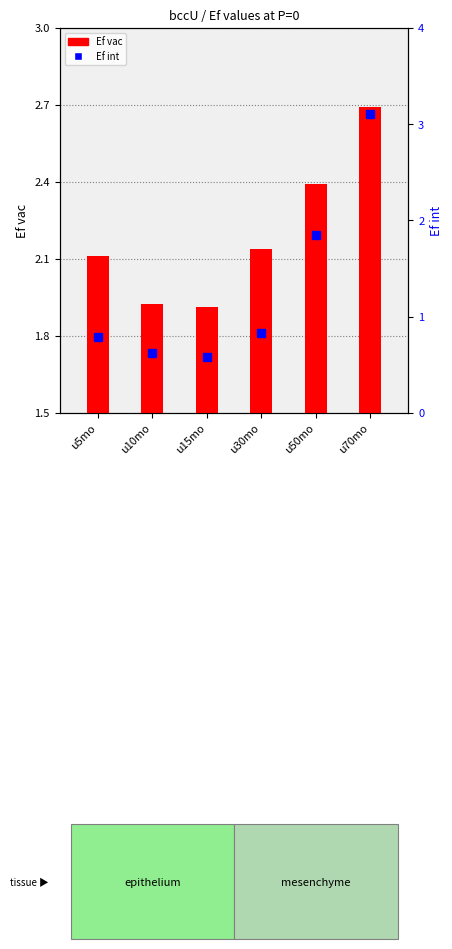

How many groups of bars are there?

6